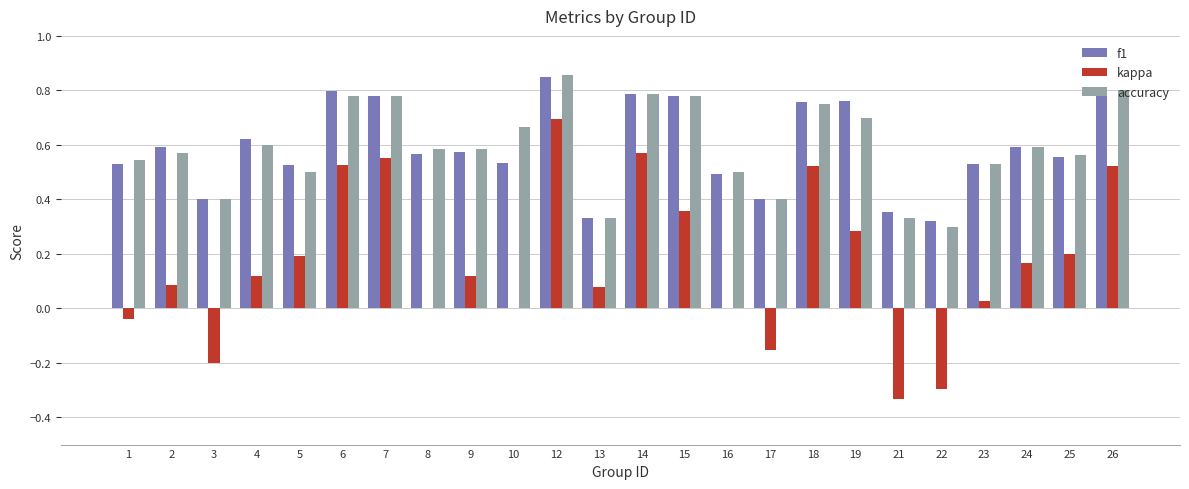

The f1 series shows 1.0 at 9. True or false?

False